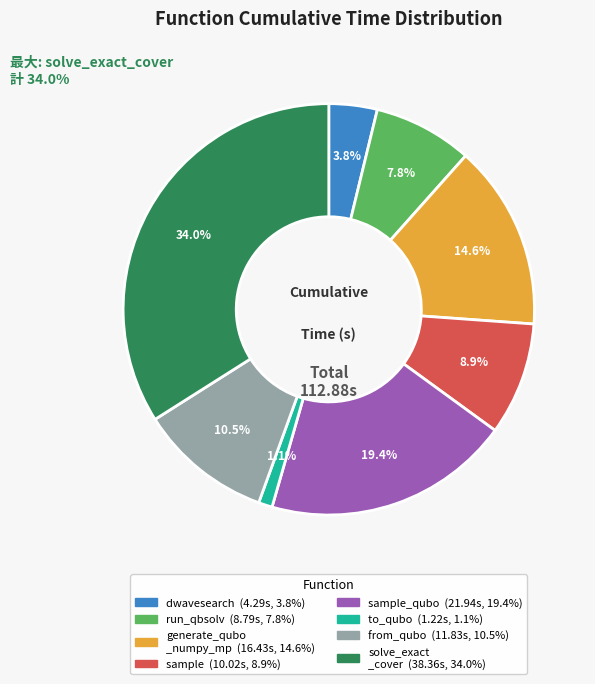

Is there a majority slice in this chart?

No